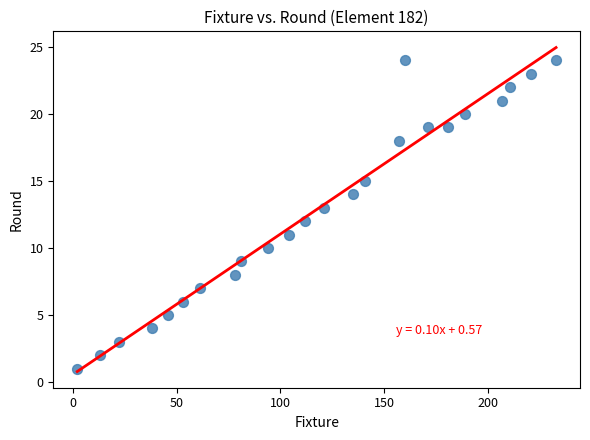

What is the range of X values (max minus min)?

231